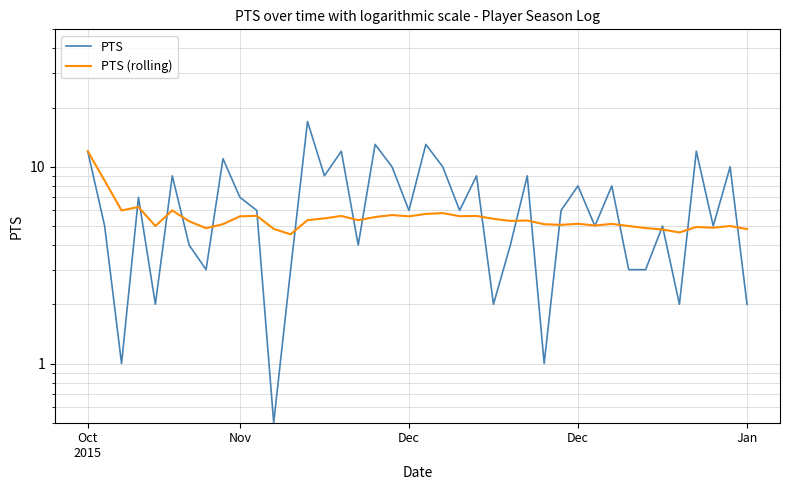

What is the value of the PTS (rolling) point at the 25th from the left?

5.4